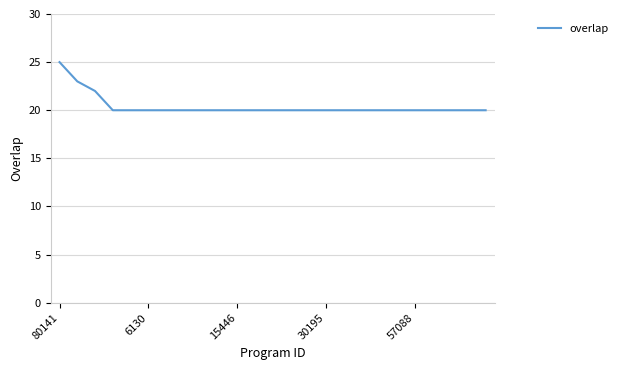

Reading right to left, transcribe all the data shown in this chart.

20	20	20	20	20	20	20	20	20	20	20	20	20	20	20	20	20	20	20	20	20	20	22	23	25